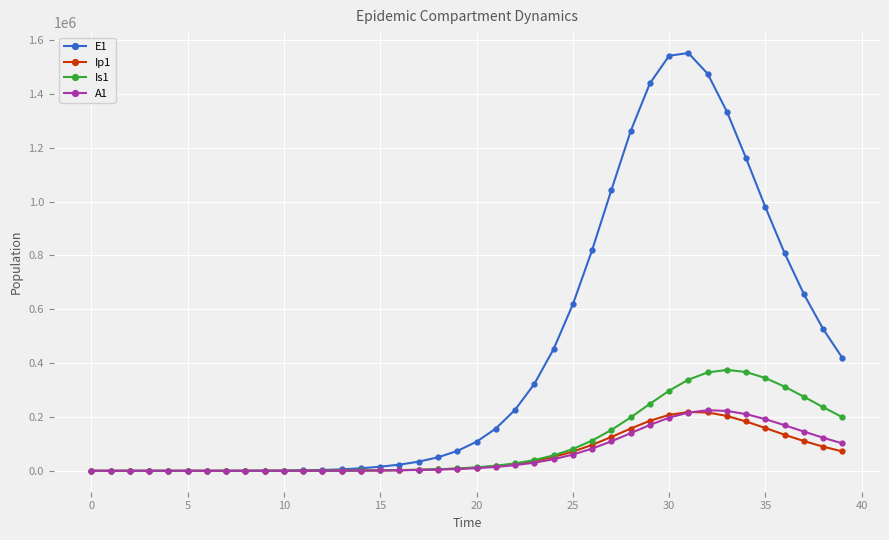

Which series has the largest range (max minus min)?

E1